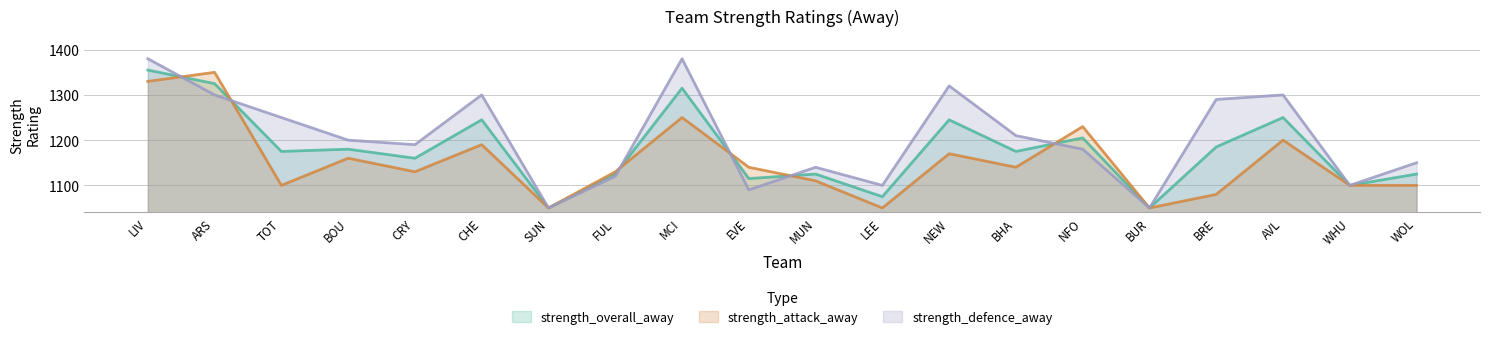

Reading left to right, extract all data points from this chart.

strength_overall_away: LIV=1355	ARS=1325	TOT=1175	BOU=1180	CRY=1160	CHE=1245	SUN=1050	FUL=1125	MCI=1315	EVE=1115	MUN=1125	LEE=1075	NEW=1245	BHA=1175	NFO=1205	BUR=1050	BRE=1185	AVL=1250	WHU=1100	WOL=1125
strength_attack_away: LIV=1330	ARS=1350	TOT=1100	BOU=1160	CRY=1130	CHE=1190	SUN=1050	FUL=1130	MCI=1250	EVE=1140	MUN=1110	LEE=1050	NEW=1170	BHA=1140	NFO=1230	BUR=1050	BRE=1080	AVL=1200	WHU=1100	WOL=1100
strength_defence_away: LIV=1380	ARS=1300	TOT=1250	BOU=1200	CRY=1190	CHE=1300	SUN=1050	FUL=1120	MCI=1380	EVE=1090	MUN=1140	LEE=1100	NEW=1320	BHA=1210	NFO=1180	BUR=1050	BRE=1290	AVL=1300	WHU=1100	WOL=1150